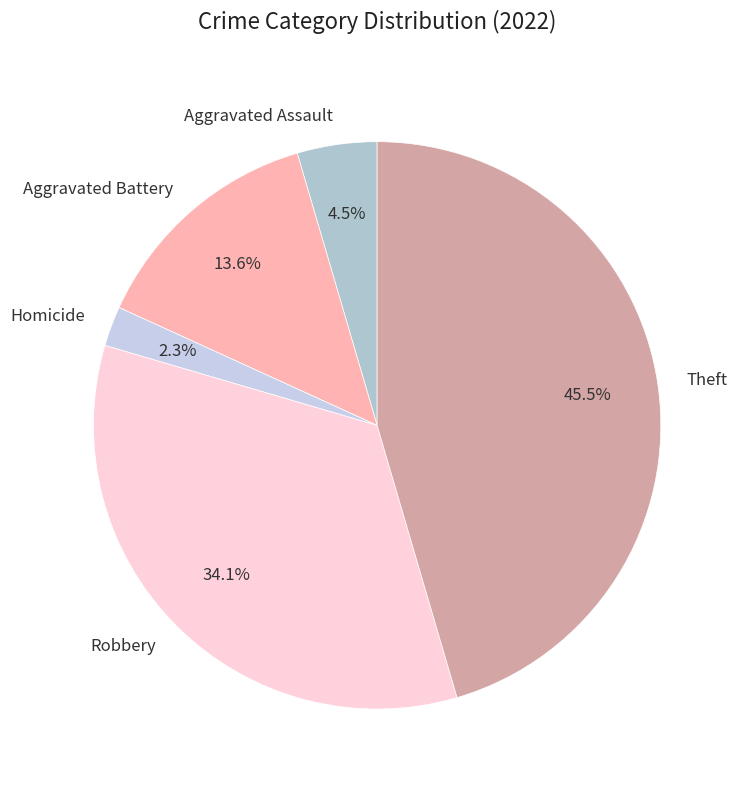

How much of the chart is everything except Aggravated Battery?

86.4%